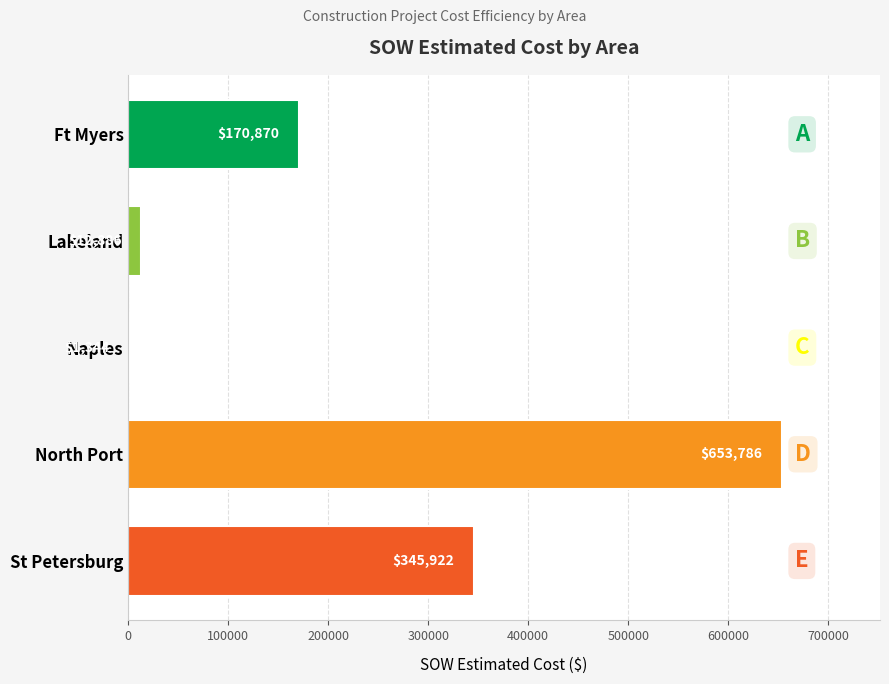

At which label is the value closest to 327565?

St Petersburg